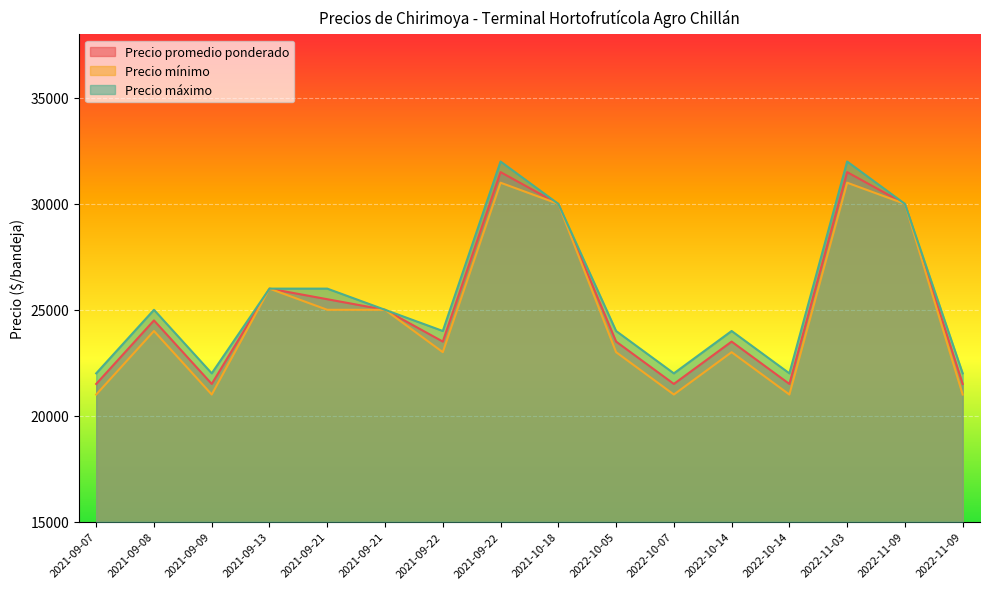

How many lines are shown in the chart?

3